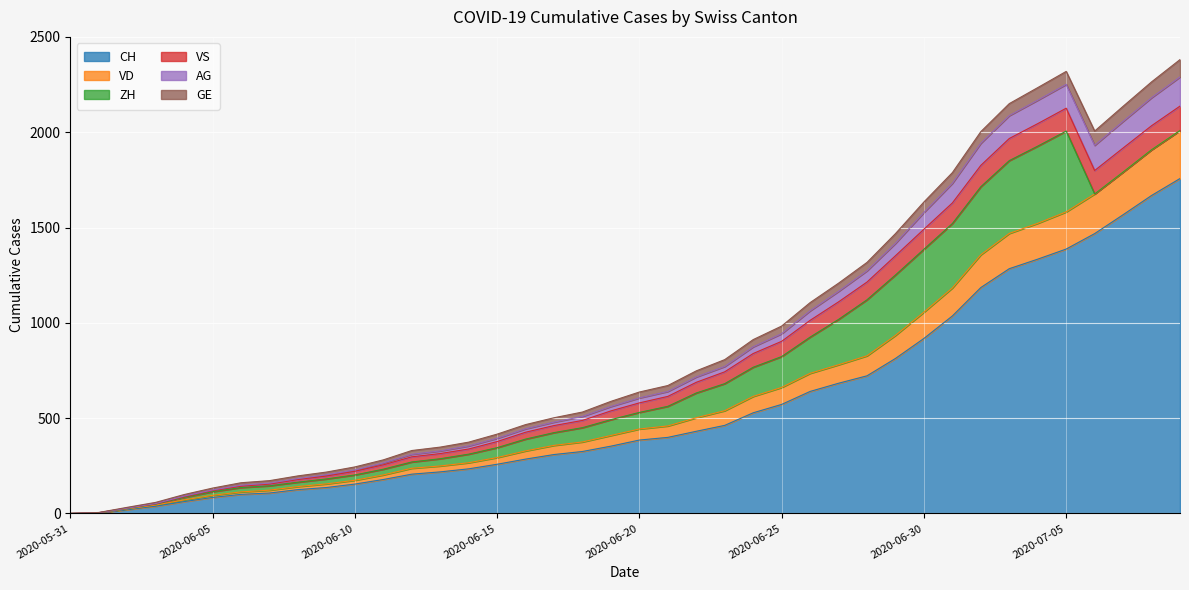

How many lines are shown in the chart?

6